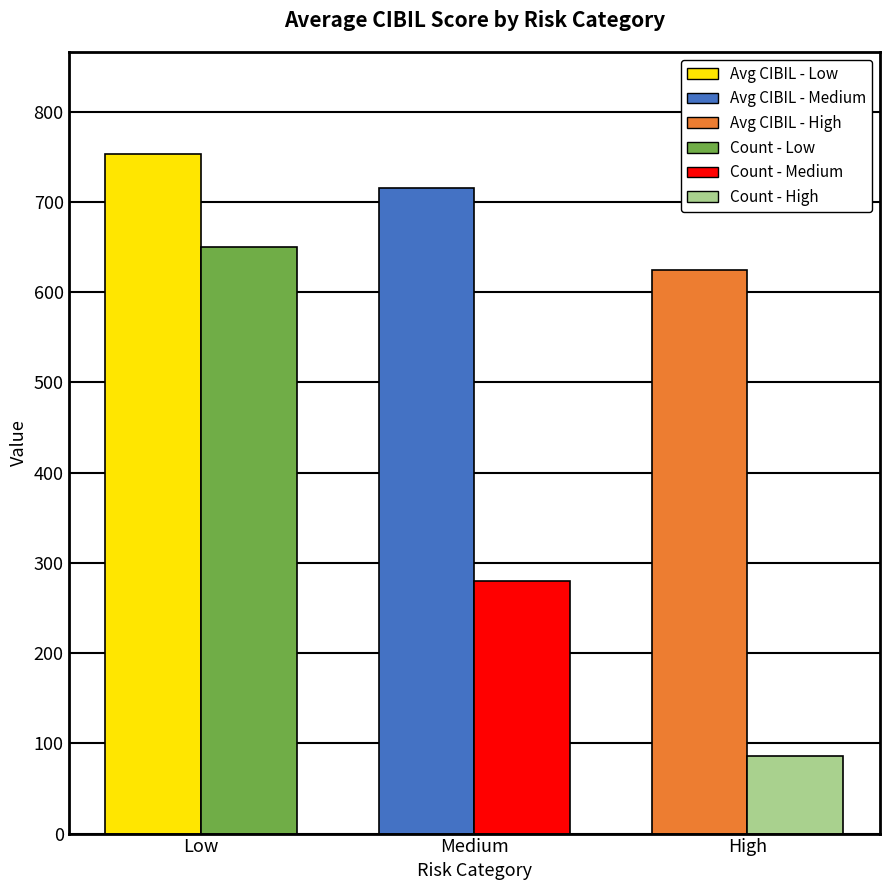

What is the difference between the highest and lowest values at High?

538